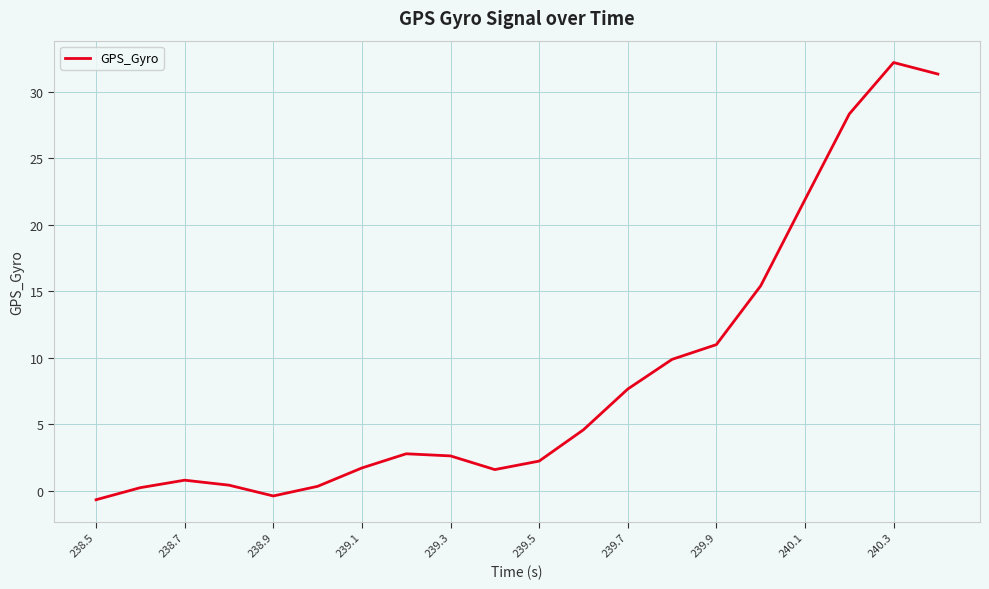

What is the maximum value shown in the chart?

32.2